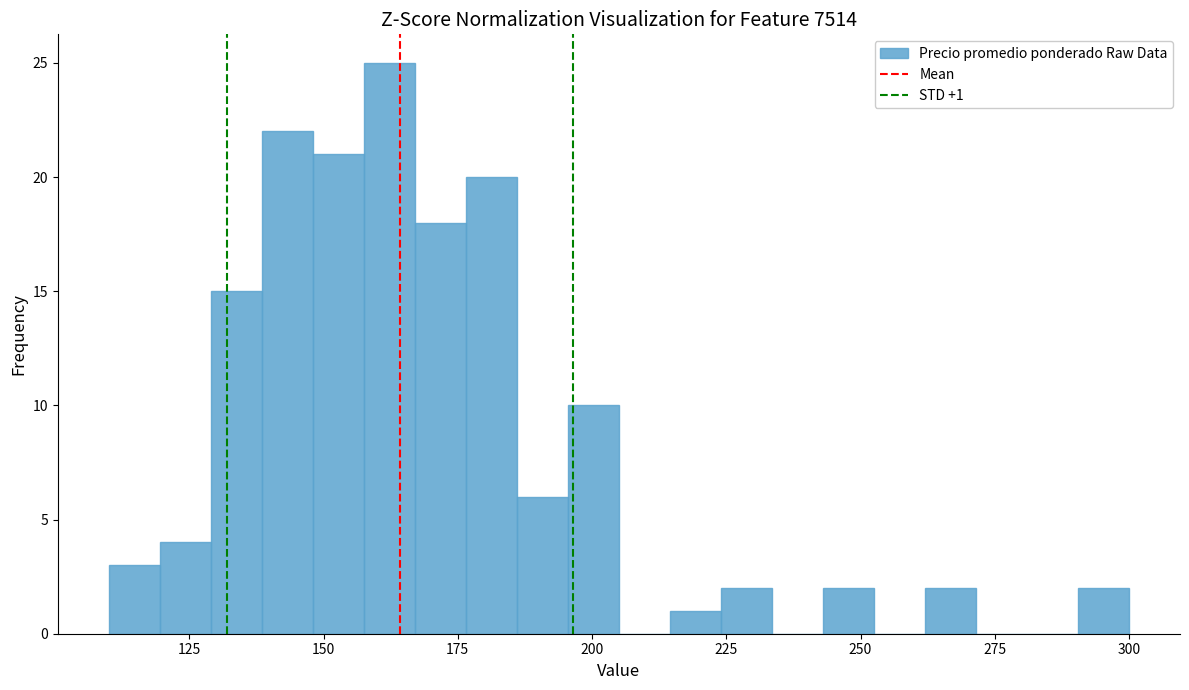

Read against the x-axis, roughly where is the centre of the tallest bar?

160